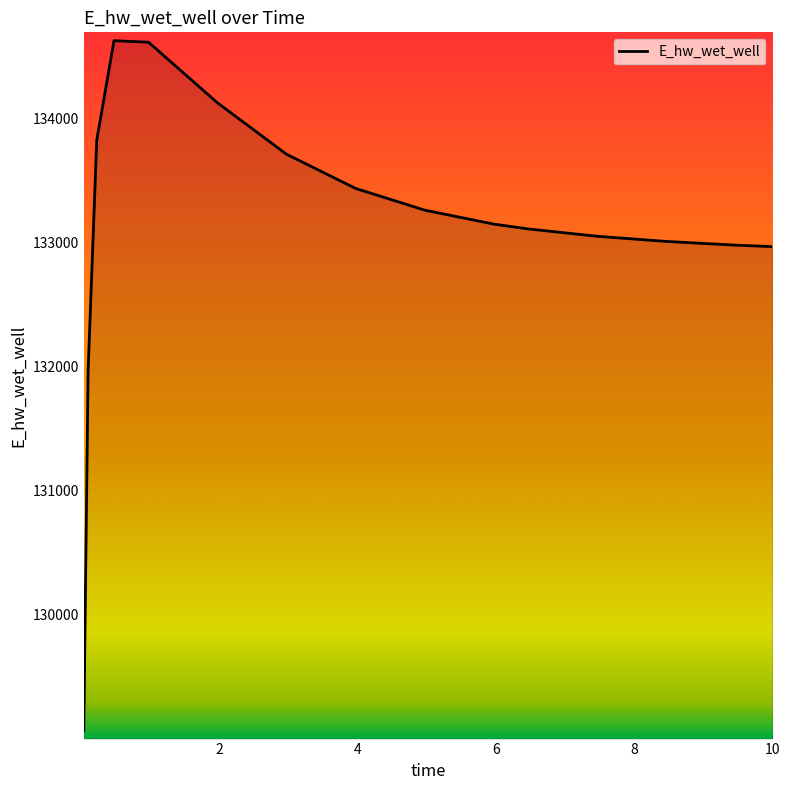

What is the smallest value displayed?

129068.7